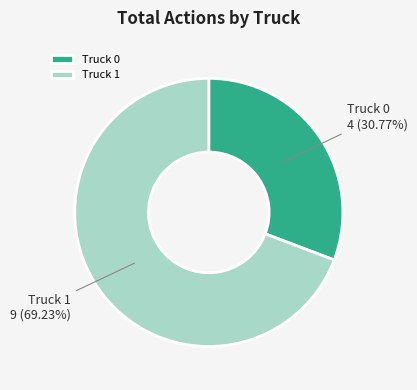

Which slice is the smallest?

Truck 0